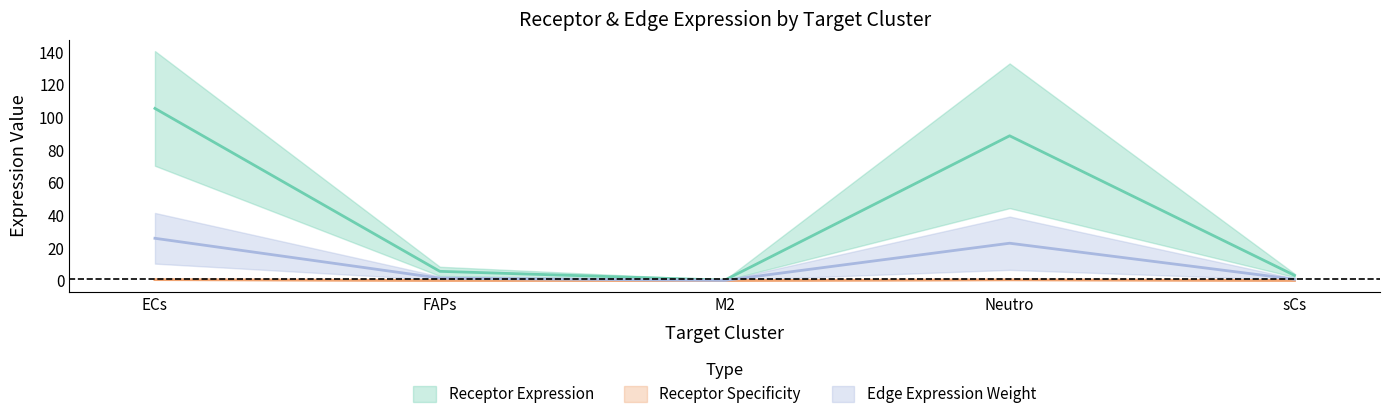

Is it true that Receptor total expression value equals 1.3 at sCs?

False